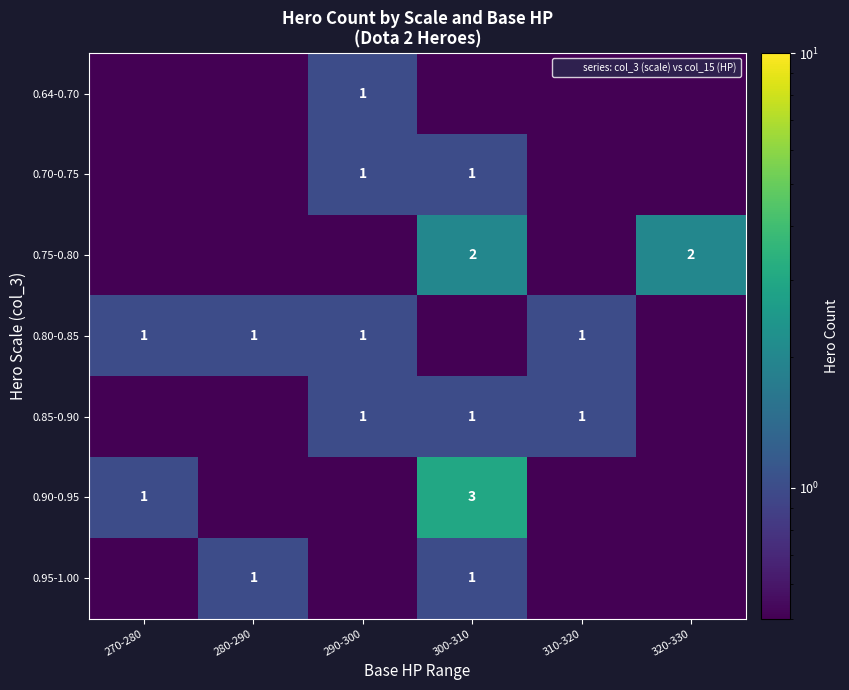

What is the minimum value shown in the chart?

0.1